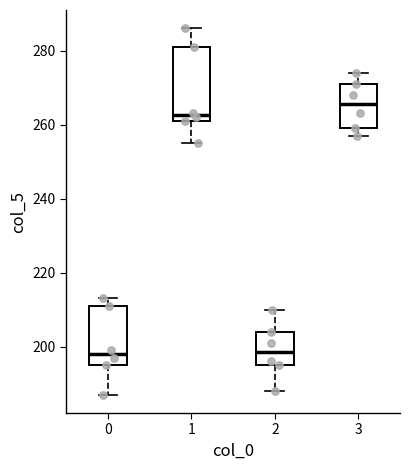

Comparing the boxes themselves (not the whiskers), which one is the tallest?

1